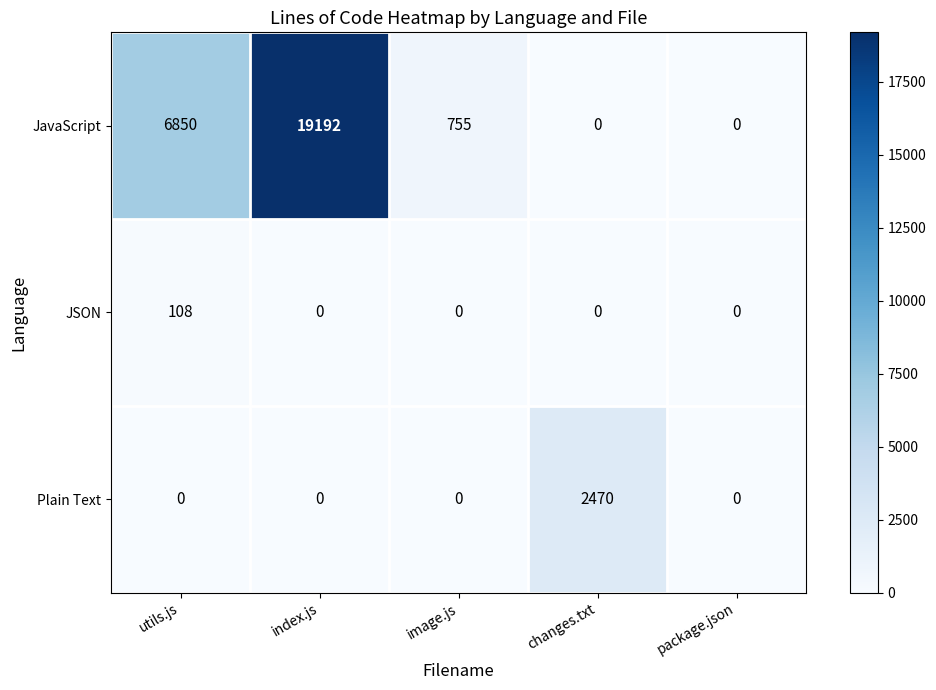

At which category is the sum across all series the highest?

index.js